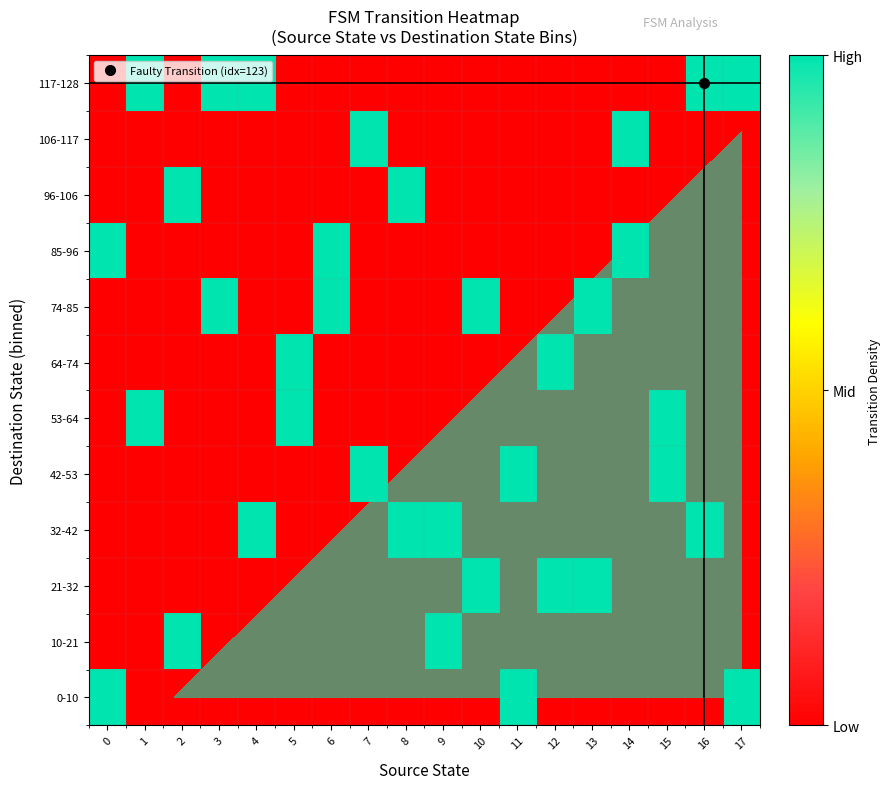

Is it true that 106-117 equals 0 at 5?

False